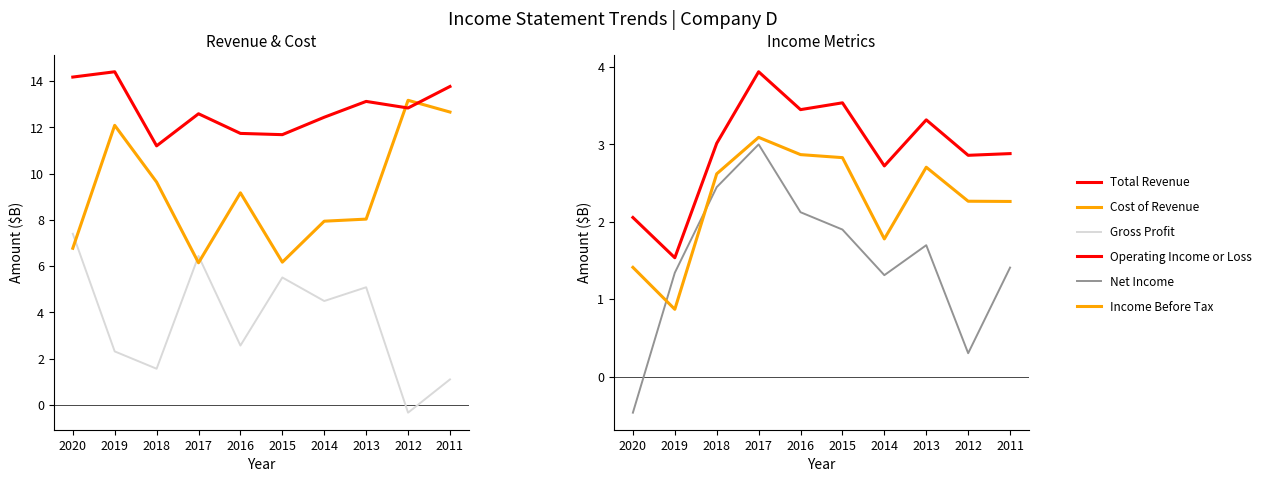

True or false: Net Income has more than 0 points higher than both neighbors.

True